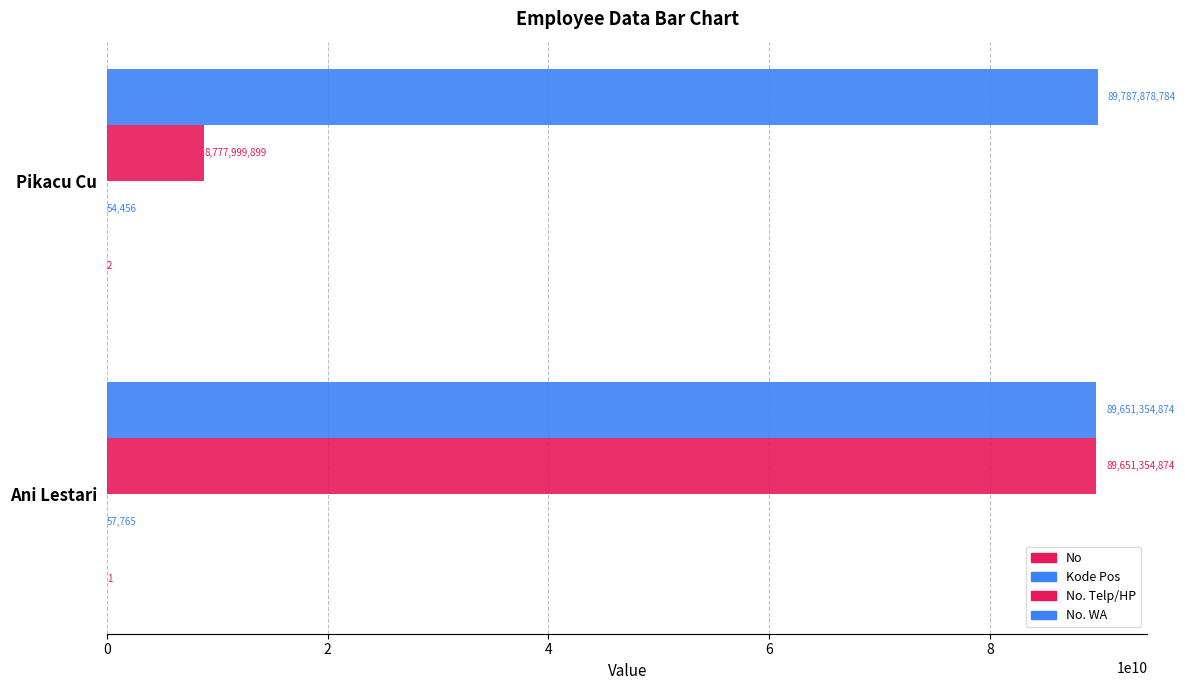

What is the sum of all No. Telp/HP values?

98429354773